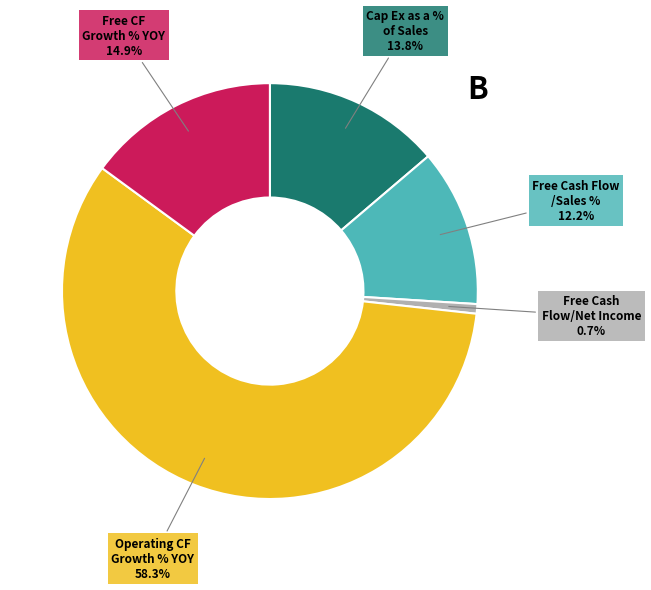

Is there any slice that represents more than half of the pie?

Yes